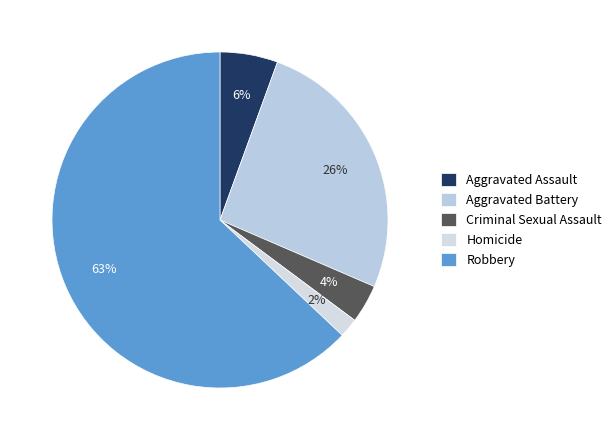

Count the number of slices in the pie.

5